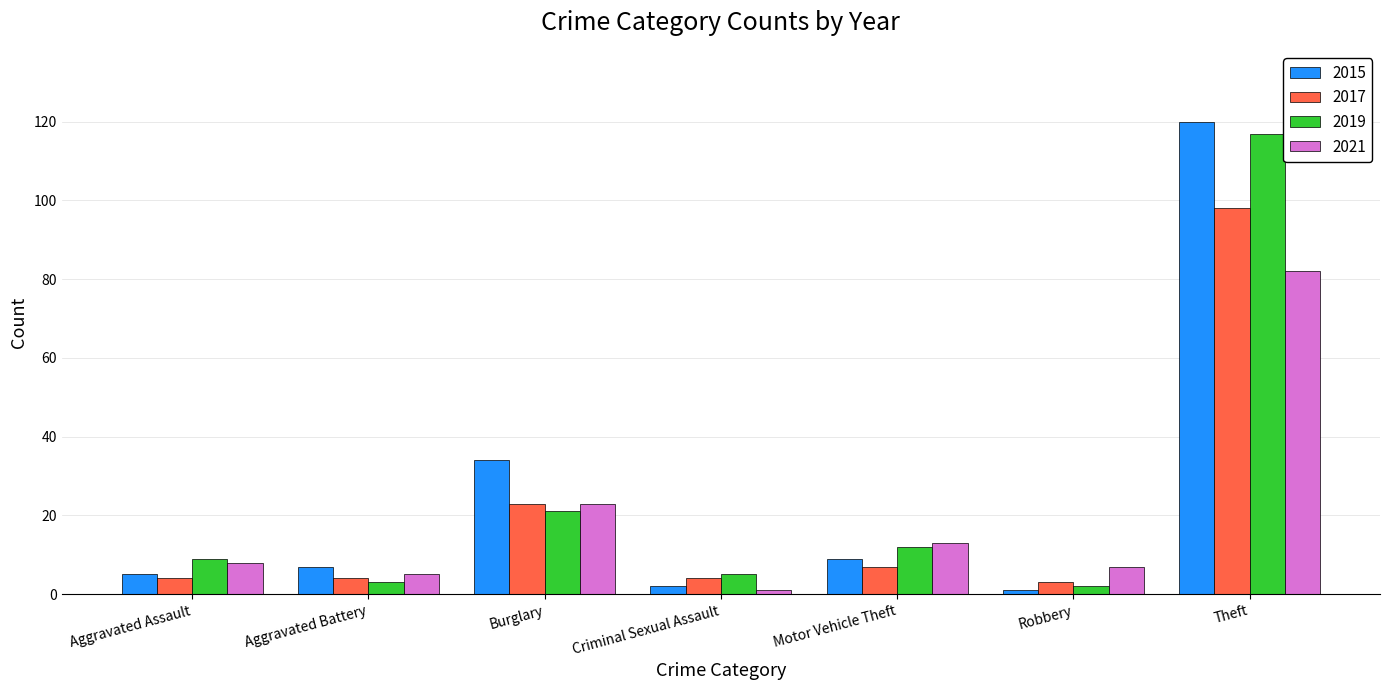

Between Burglary and Robbery, which series saw the biggest shift?

2015